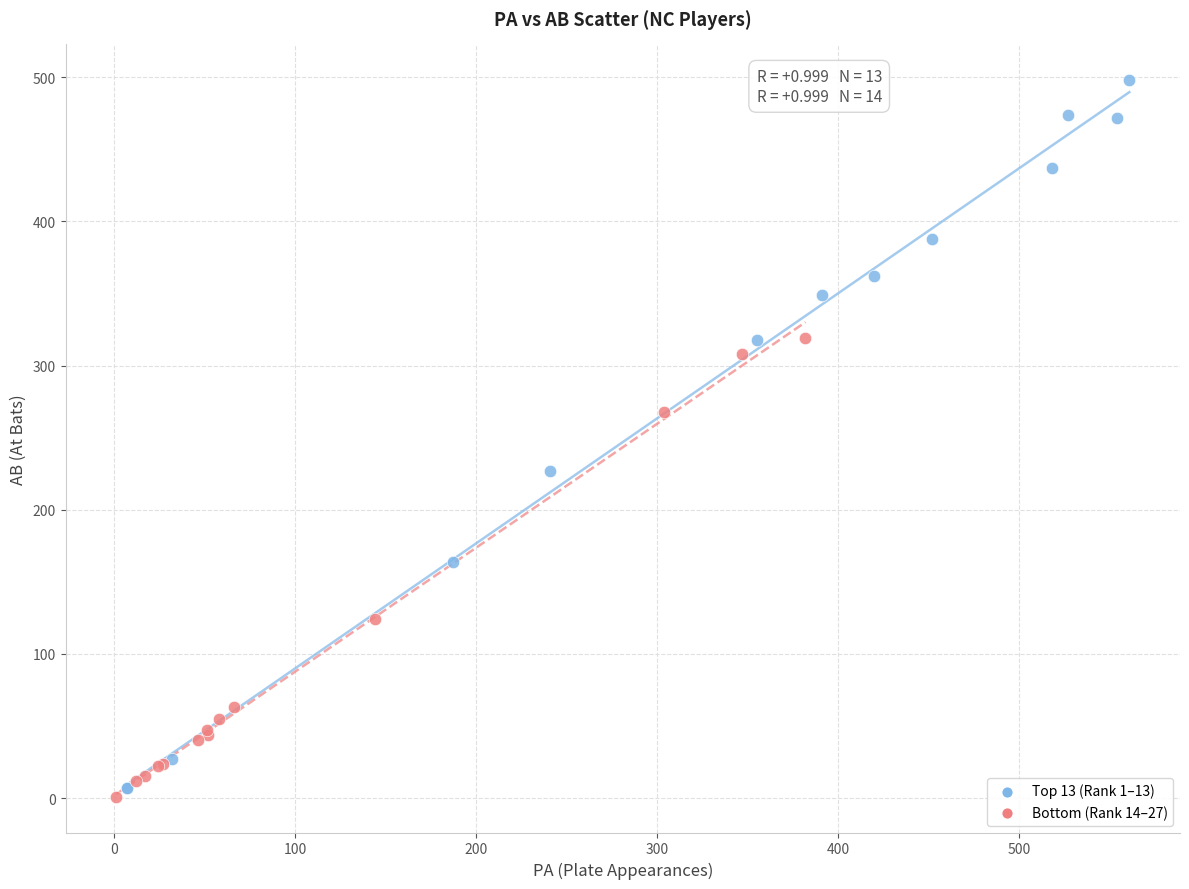

What are all the series names shown in the legend?

Top 13 (Rank 1–13), Bottom (Rank 14–27)